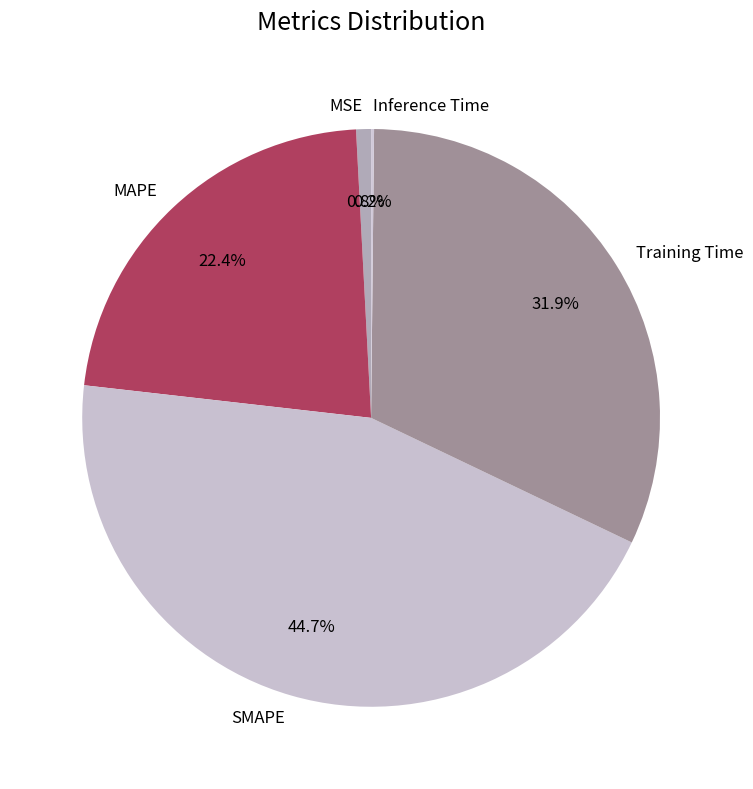

Does MSE account for over 50% of the chart?

No